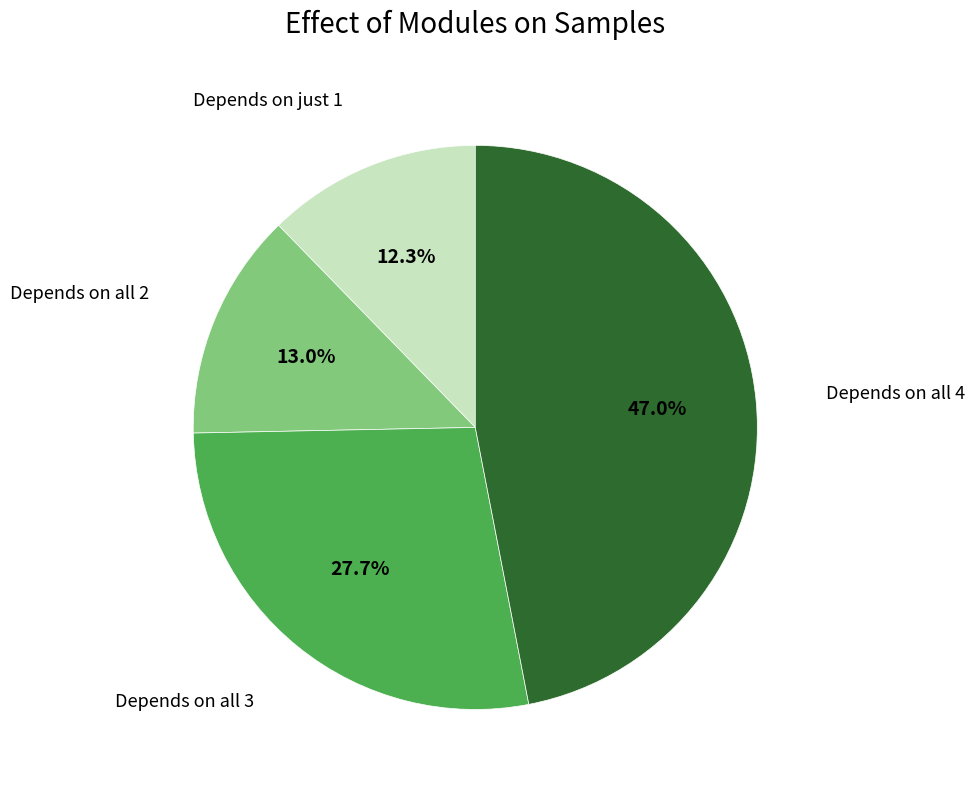

Is there a majority slice in this chart?

No